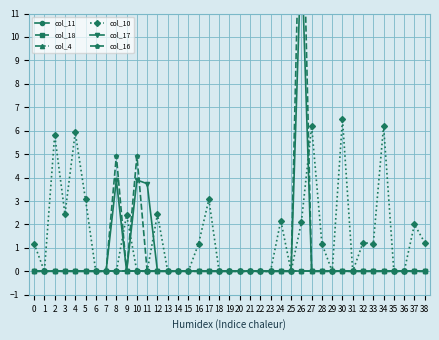

Reading right to left, what are all the values shown in this chart?

col_11: 38=0.0	37=0.0	36=0.0	35=0.0	34=0.0	33=0.0	32=0.0	31=0.0	30=0.0	29=0.0	28=0.0	27=0.0	26=0.0	25=0.0	24=0.0	23=0.0	22=0.0	21=0.0	20=0.0	19=0.0	18=0.0	17=0.0	16=0.0	15=0.0	14=0.0	13=0.0	12=0.0	11=0.0	10=0.0	9=0.0	8=0.0	7=0.0	6=0.0	5=0.0	4=0.0	3=0.0	2=0.0	1=0.0	0=0.0
col_18: 38=0.0	37=0.0	36=0.0	35=0.0	34=0.0	33=0.0	32=0.0	31=0.0	30=0.0	29=0.0	28=0.0	27=0.0	26=0.0	25=0.0	24=0.0	23=0.0	22=0.0	21=0.0	20=0.0	19=0.0	18=0.0	17=0.0	16=0.0	15=0.0	14=0.0	13=0.0	12=0.0	11=0.0	10=0.0	9=0.0	8=0.0	7=0.0	6=0.0	5=0.0	4=0.0	3=0.0	2=0.0	1=0.0	0=0.0
col_4: 38=0.0	37=0.0	36=0.0	35=0.0	34=0.0	33=0.0	32=0.0	31=0.0	30=0.0	29=0.0	28=0.0	27=0.0	26=0.0	25=0.0	24=0.0	23=0.0	22=0.0	21=0.0	20=0.0	19=0.0	18=0.0	17=0.0	16=0.0	15=0.0	14=0.0	13=0.0	12=0.0	11=0.0	10=0.0	9=0.0	8=0.0	7=0.0	6=0.0	5=0.0	4=0.0	3=0.0	2=0.0	1=0.0	0=0.0
col_10: 38=1.2	37=2.0	36=0.0	35=0.0	34=6.2	33=1.2	32=1.2	31=0.0	30=6.5	29=0.0	28=1.2	27=6.2	26=2.1	25=0.0	24=2.2	23=0.0	22=0.0	21=0.0	20=0.0	19=0.0	18=0.0	17=3.1	16=1.2	15=0.0	14=0.0	13=0.0	12=2.4	11=0.0	10=0.0	9=2.4	8=0.0	7=0.0	6=0.0	5=3.1	4=5.9	3=2.4	2=5.8	1=0.0	0=1.2
col_17: 38=0.0	37=0.0	36=0.0	35=0.0	34=0.0	33=0.0	32=0.0	31=0.0	30=0.0	29=0.0	28=0.0	27=0.0	26=13.8	25=0.0	24=0.0	23=0.0	22=0.0	21=0.0	20=0.0	19=0.0	18=0.0	17=0.0	16=0.0	15=0.0	14=0.0	13=0.0	12=0.0	11=3.7	10=3.9	9=0.0	8=3.9	7=0.0	6=0.0	5=0.0	4=0.0	3=0.0	2=0.0	1=0.0	0=0.0
col_16: 38=0.0	37=0.0	36=0.0	35=0.0	34=0.0	33=0.0	32=0.0	31=0.0	30=0.0	29=0.0	28=0.0	27=0.0	26=18.8	25=0.0	24=0.0	23=0.0	22=0.0	21=0.0	20=0.0	19=0.0	18=0.0	17=0.0	16=0.0	15=0.0	14=0.0	13=0.0	12=0.0	11=0.0	10=4.9	9=0.0	8=4.9	7=0.0	6=0.0	5=0.0	4=0.0	3=0.0	2=0.0	1=0.0	0=0.0